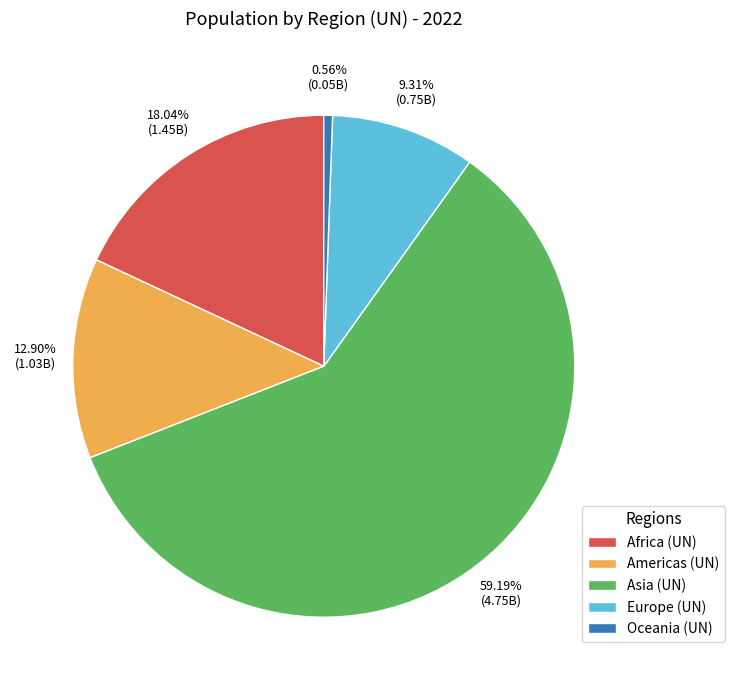

Which category has the smallest portion of the pie?

Oceania (UN)